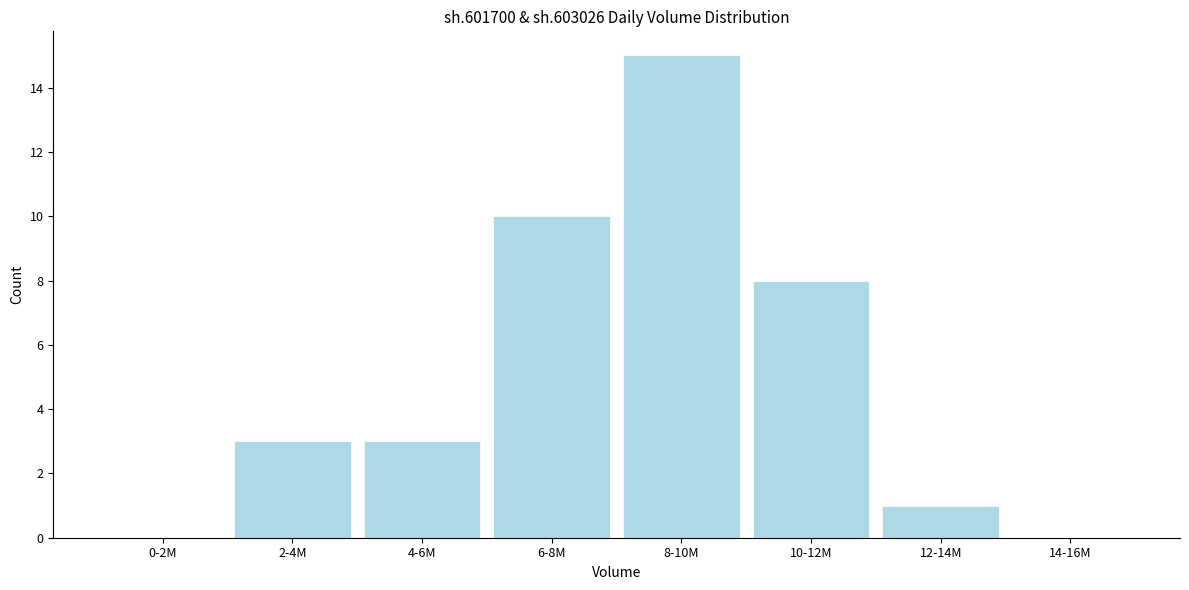

Reading right to left, what are all the values shown in this chart?

14-16M=0	12-14M=1	10-12M=8	8-10M=15	6-8M=10	4-6M=3	2-4M=3	0-2M=0